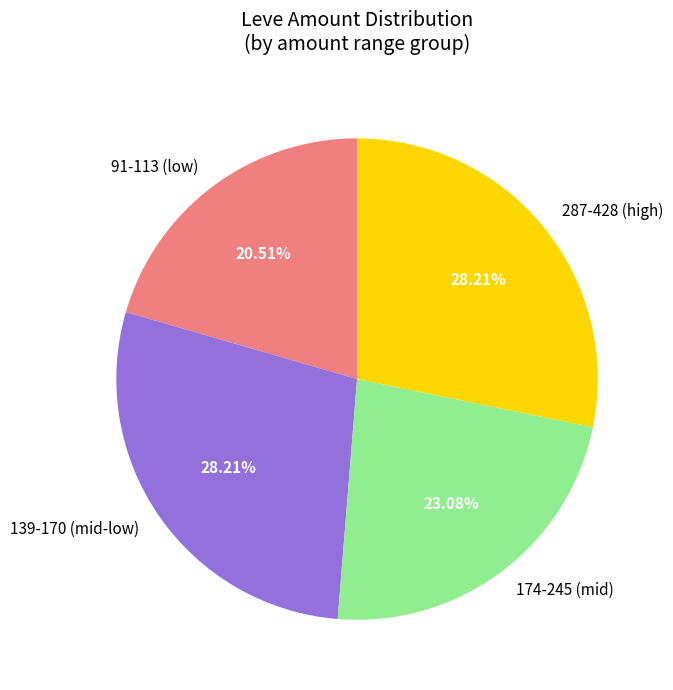

What is the ratio of the value at 174-245 (mid) to the value at 91-113 (low)?

1.1